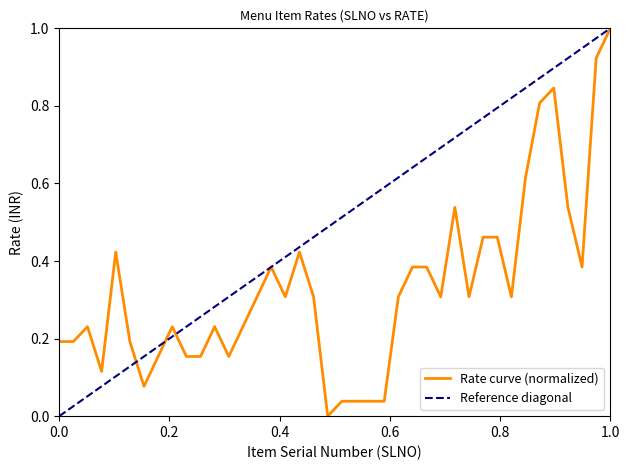

What is the sum of all values?

13.2